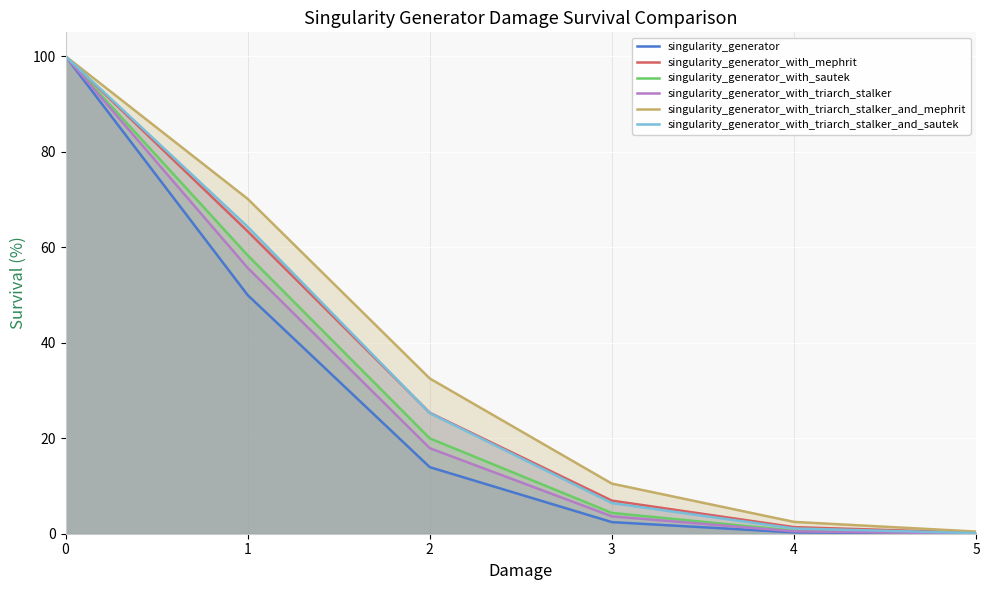

Reading left to right, list all the values displayed in this chart.

singularity_generator: 0=100.0	1=50.0	2=13.9	3=2.4	4=0.3	5=0.0
singularity_generator_with_mephrit: 0=100.0	1=63.3	2=25.3	3=6.9	4=1.4	5=0.2
singularity_generator_with_sautek: 0=100.0	1=58.3	2=20.0	3=4.3	4=0.6	5=0.1
singularity_generator_with_triarch_stalker: 0=100.0	1=55.7	2=17.9	3=3.6	4=0.5	5=0.1
singularity_generator_with_triarch_stalker_and_mephrit: 0=100.0	1=70.1	2=32.5	3=10.5	4=2.5	5=0.5
singularity_generator_with_triarch_stalker_and_sautek: 0=100.0	1=64.3	2=25.3	3=6.4	4=1.1	5=0.1